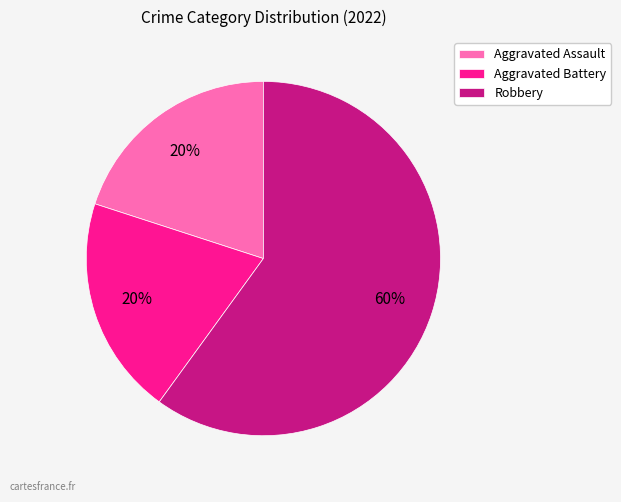

Do Aggravated Assault and Robbery together represent more than half of the pie?

Yes